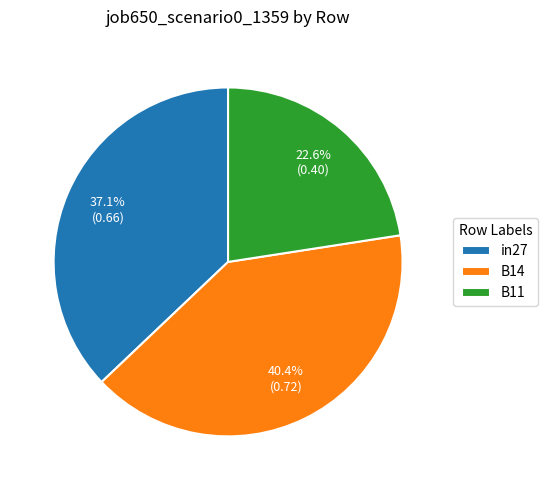

To the nearest percent, what percentage of the pie is B11?

23%